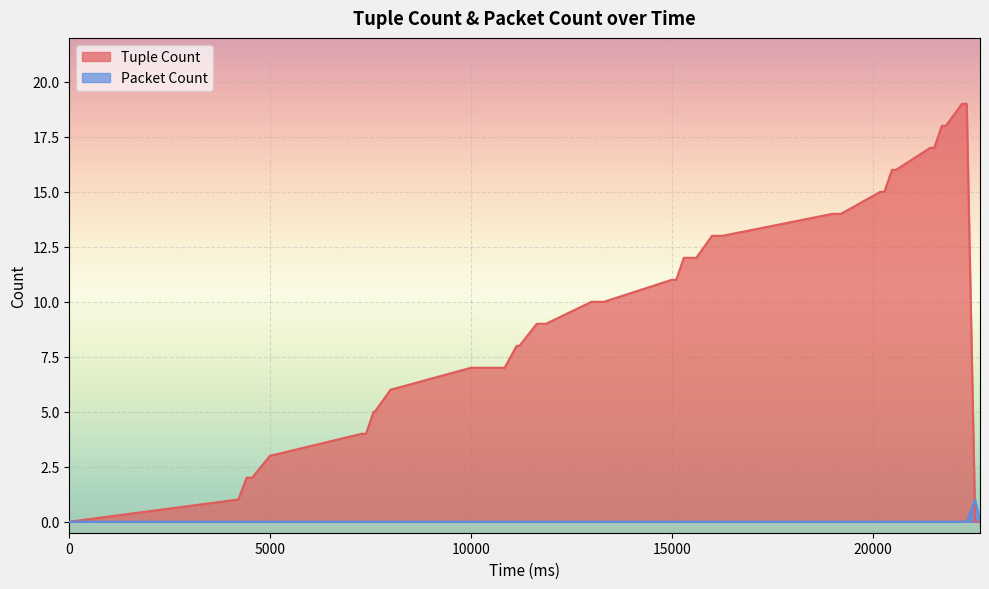

What is the maximum value for Tuple Count?

19